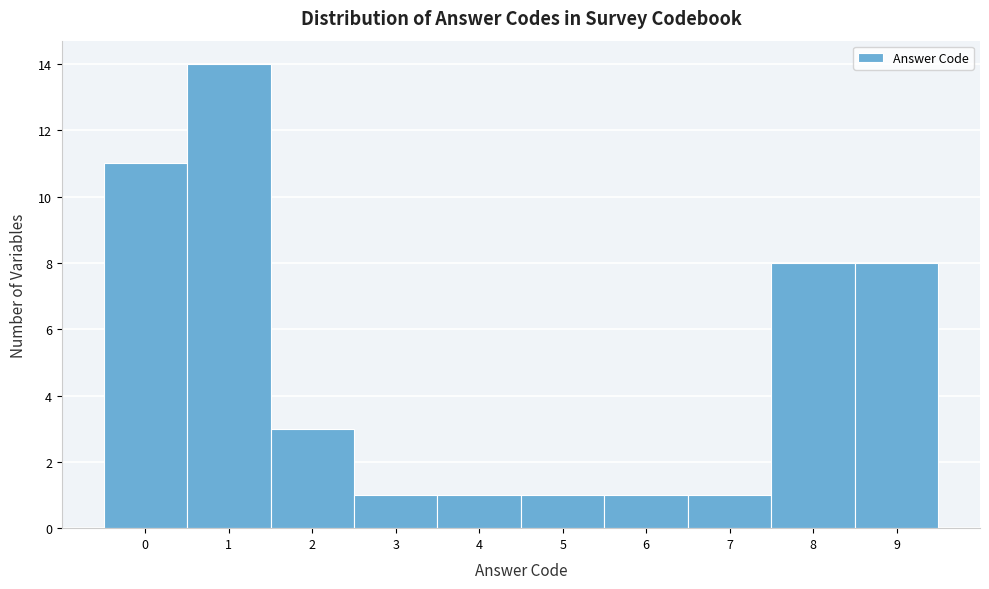

Reading left to right, transcribe this chart: for each bar, give the range it covers on the x-axis and its height. The values are not printed on the chart, so give them approximately, as read against the axis.

-0.5 to 0.5: 11
0.5 to 1.5: 14
1.5 to 2.5: 3
2.5 to 3.5: 1
3.5 to 4.5: 1
4.5 to 5.5: 1
5.5 to 6.5: 1
6.5 to 7.5: 1
7.5 to 8.5: 8
8.5 to 9.5: 8